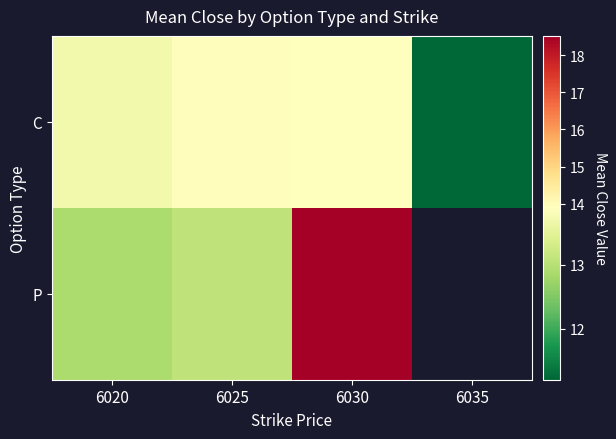

What is the approximate value of P at 6020?

12.9